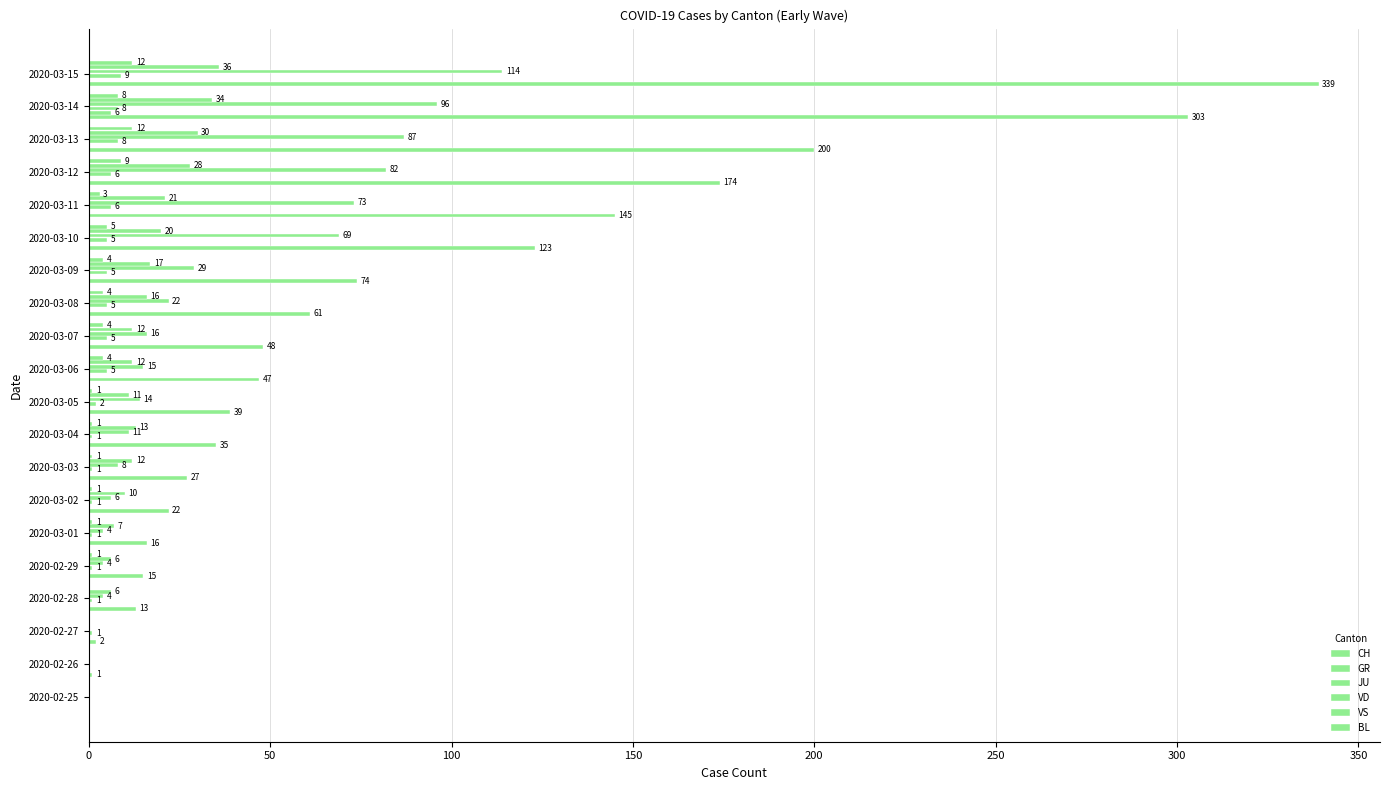

Reading right to left, what are all the values shown in this chart?

CH: 339	303	200	174	145	123	74	61	48	47	39	35	27	22	16	15	13	2	1	0
GR: 0	6	0	0	0	0	0	0	0	0	0	0	0	0	0	0	0	0	0	0
JU: 9	8	8	6	6	5	5	5	5	5	2	1	1	1	1	1	1	1	0	0
VD: 114	96	87	82	73	69	29	22	16	15	14	11	8	6	4	4	4	0	0	0
VS: 36	34	30	28	21	20	17	16	12	12	11	13	12	10	7	6	6	0	0	0
BL: 12	8	12	9	3	5	4	4	4	4	1	1	1	1	1	1	0	0	0	0